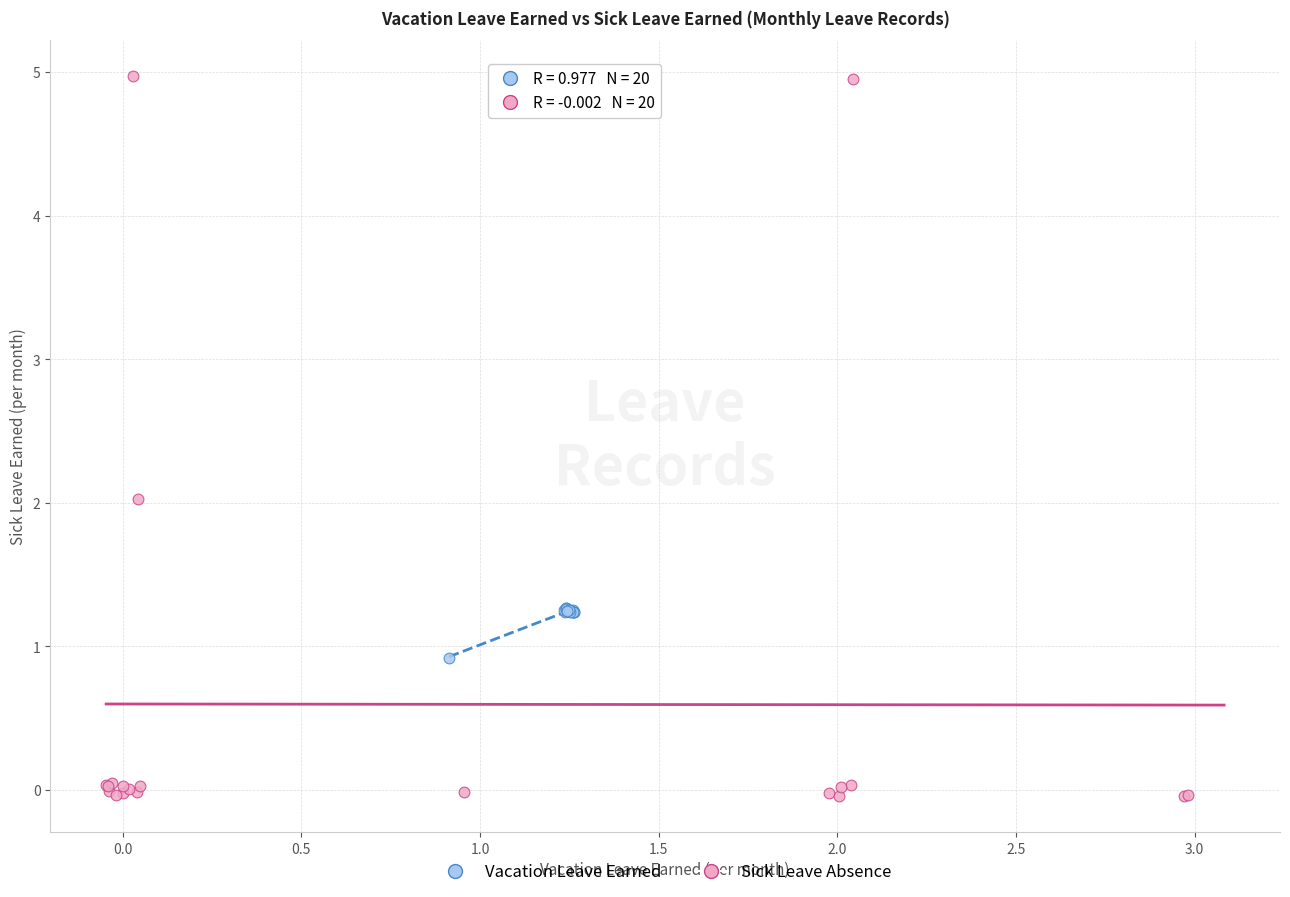

Which series has the largest Y range (max minus min)?

Sick Leave Absence